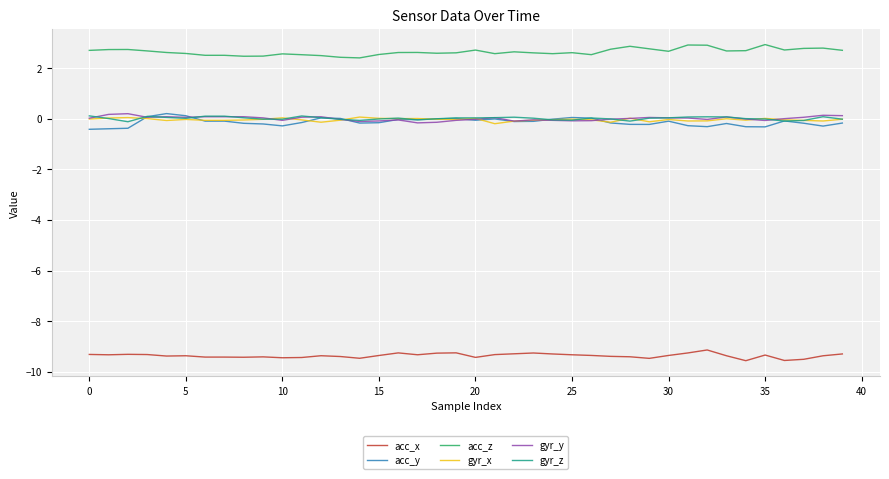

What is the maximum value shown in the chart?

2.9